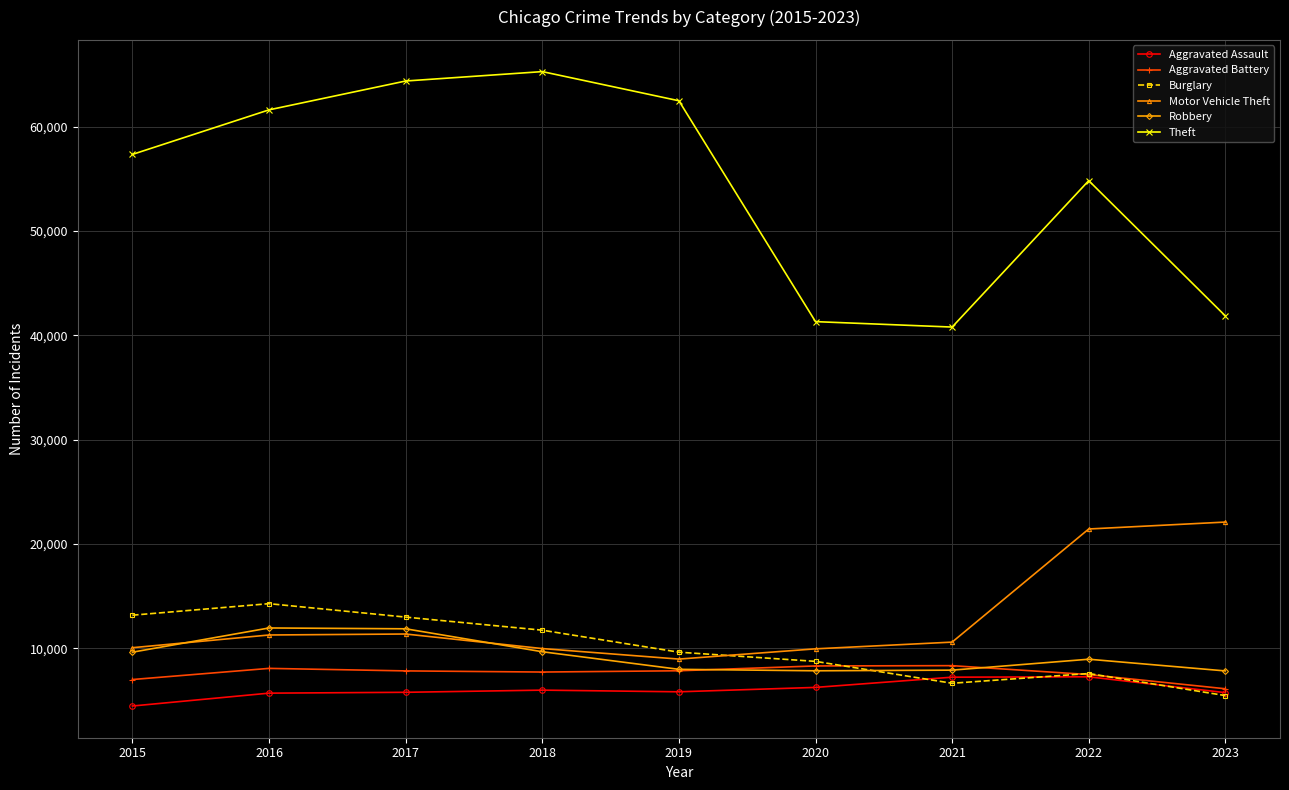

Is it true that Burglary equals 19815 at 2016?

False